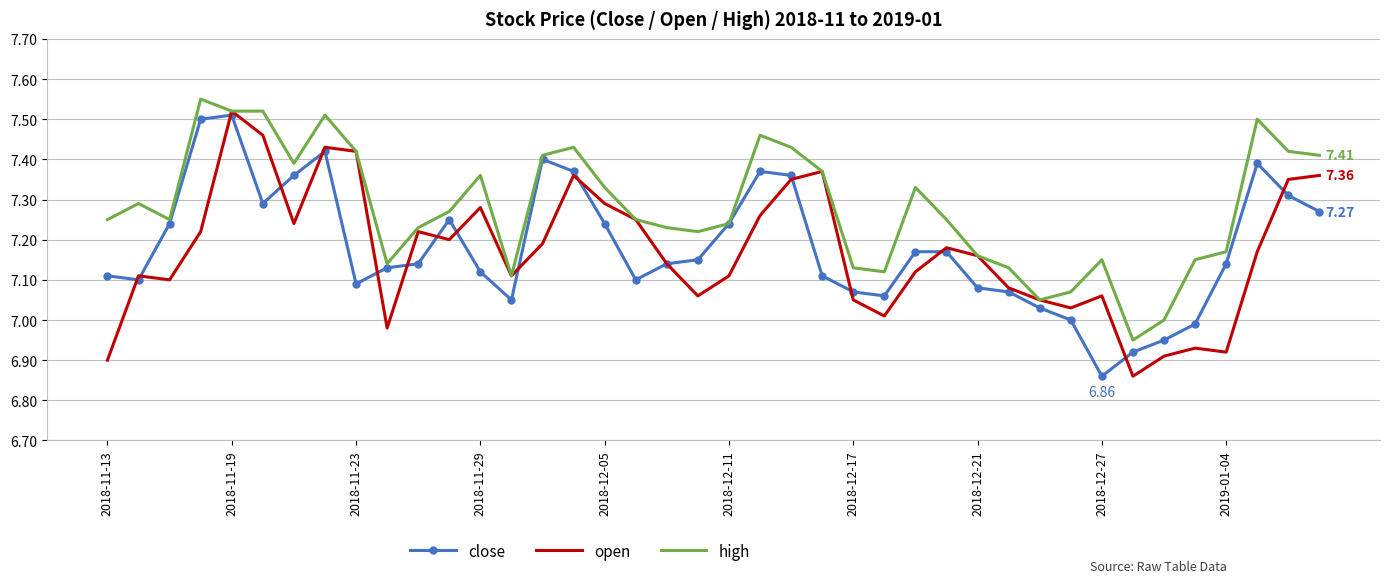

Which series has the largest total across all categories?

high